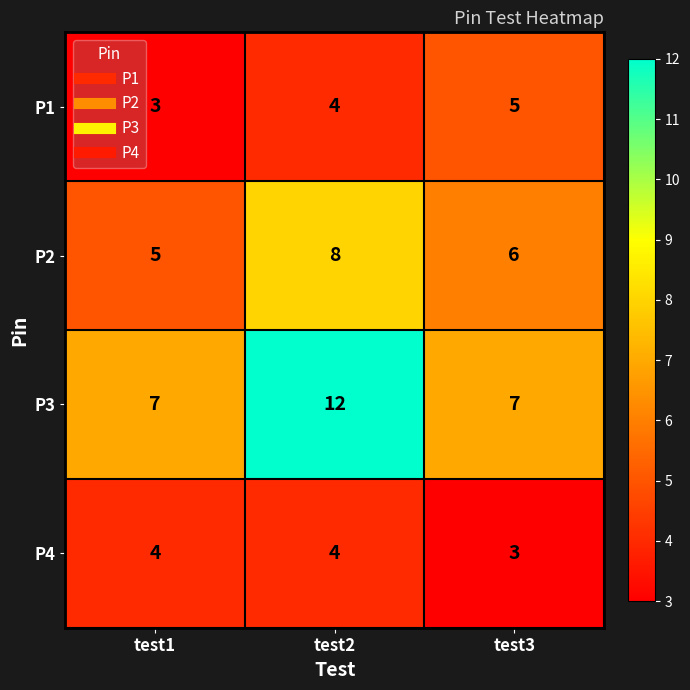

The value of P1 at test3 is 5. True or false?

True